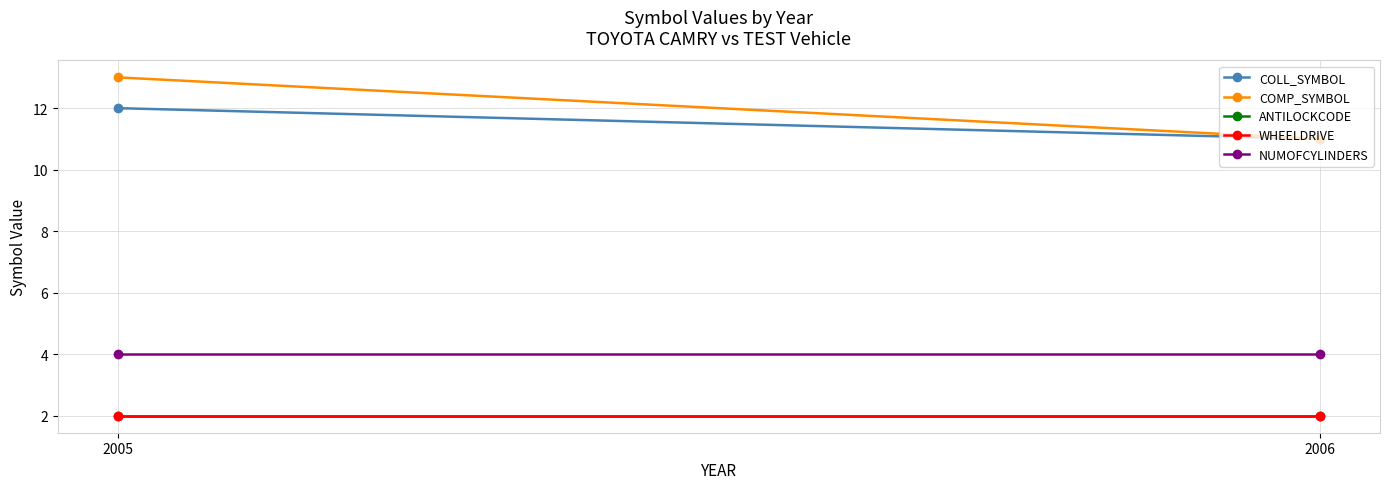

Which category has the highest value across all series?

2005